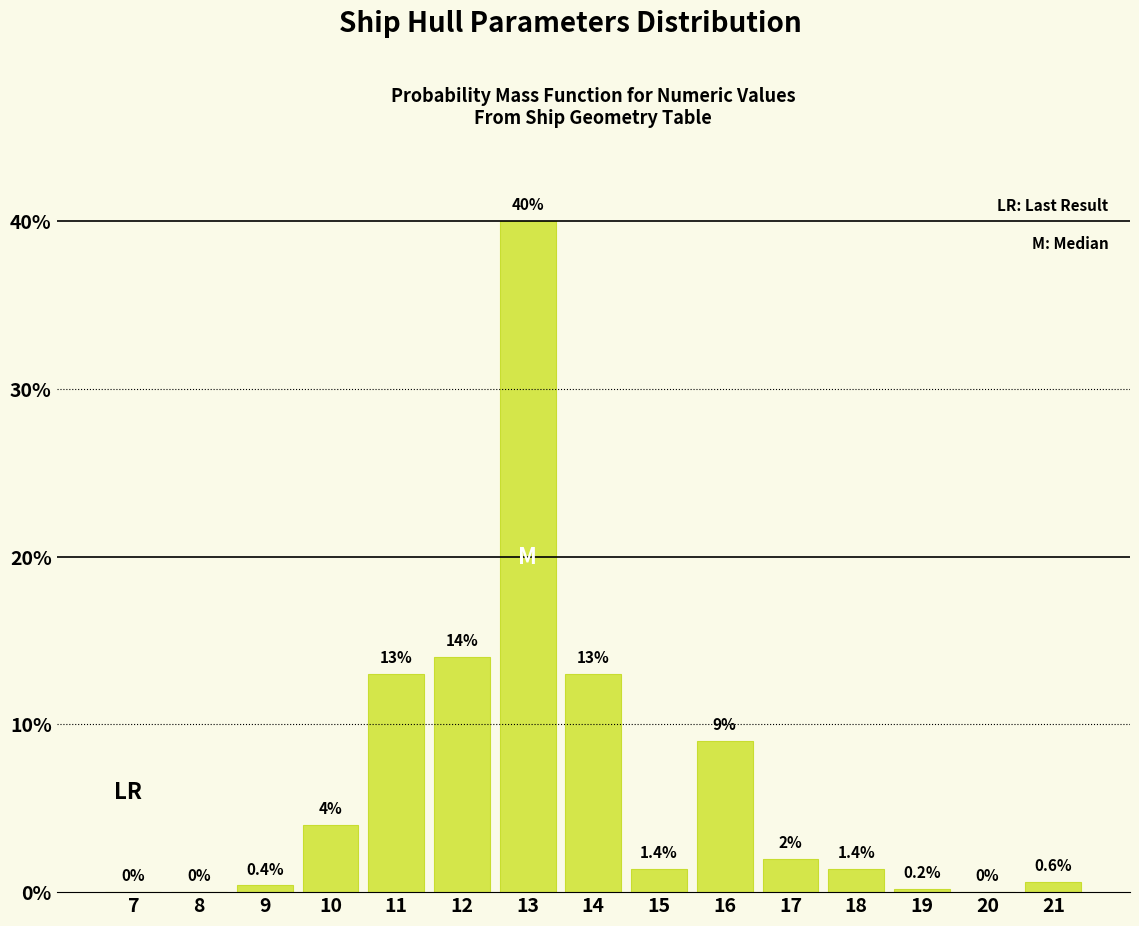

Reading left to right, list all the values displayed in this chart.

7=0.0	8=0.0	9=0.4	10=4.0	11=13.0	12=14.0	13=40.0	14=13.0	15=1.4	16=9.0	17=2.0	18=1.4	19=0.2	20=0.0	21=0.6